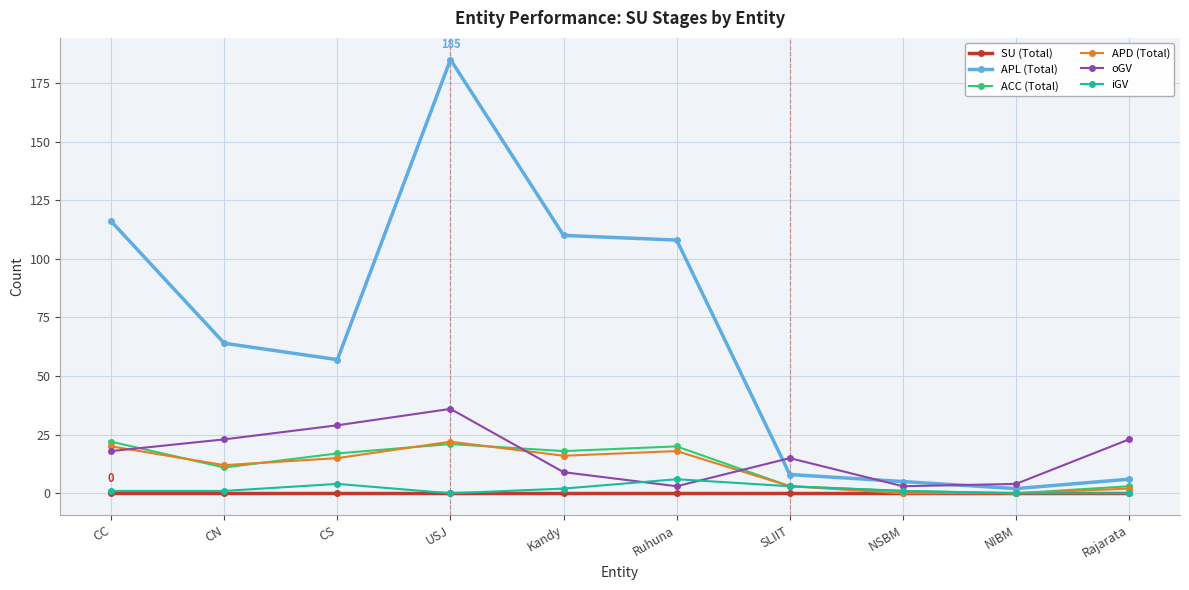

Does the chart have visible grid lines?

Yes